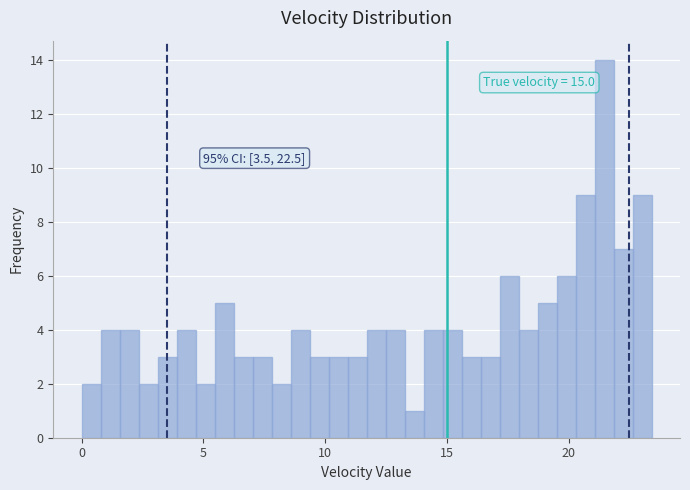

Around what value on the x-axis is the tallest bar? Give the approximate position of its centre, as read against the axis.

21.5